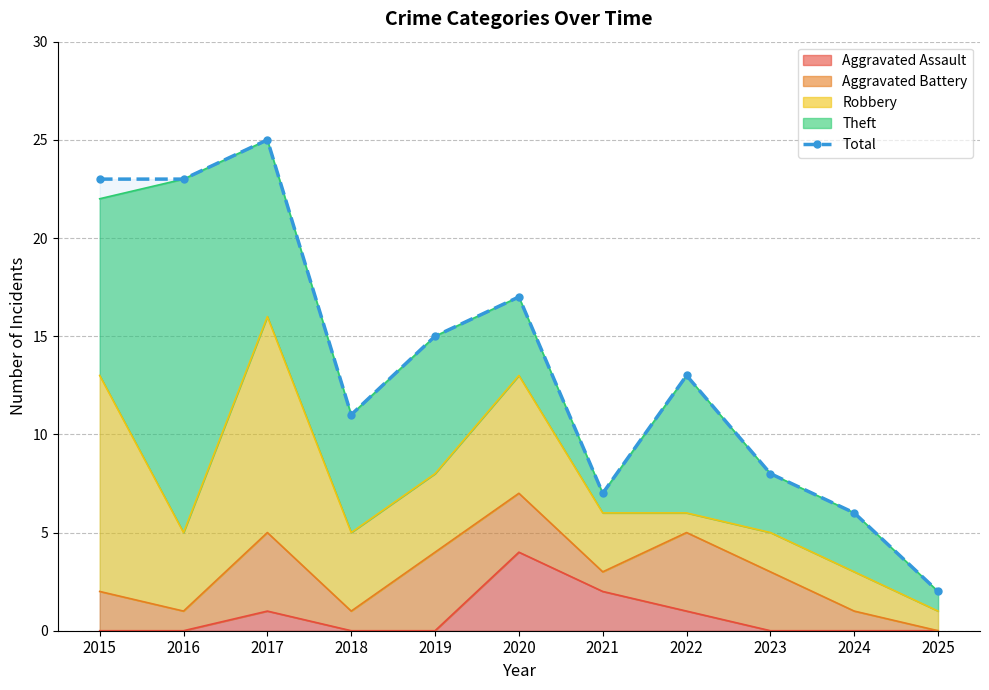

What is the greatest value displayed?

25